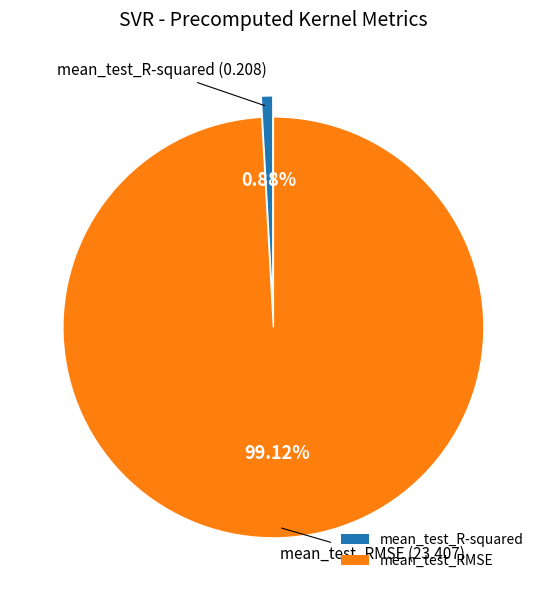

To the nearest percent, what is the average slice percentage?

50%